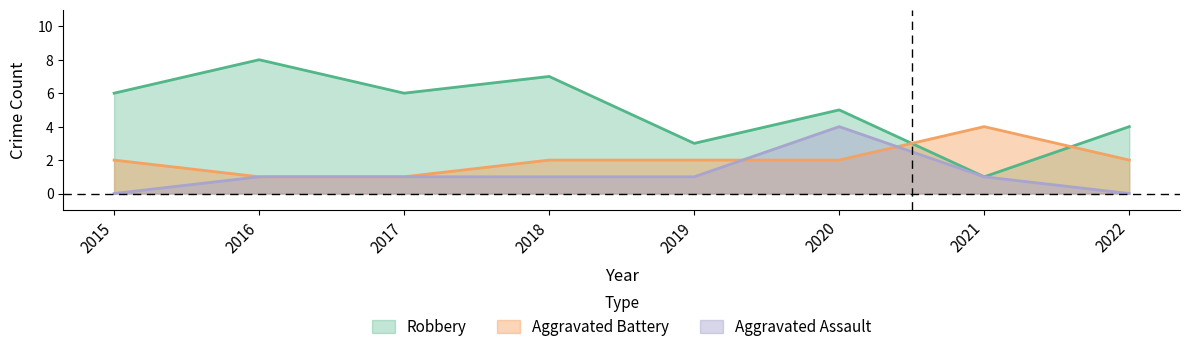

Where is Aggravated Assault nearest to the value 2?

2016